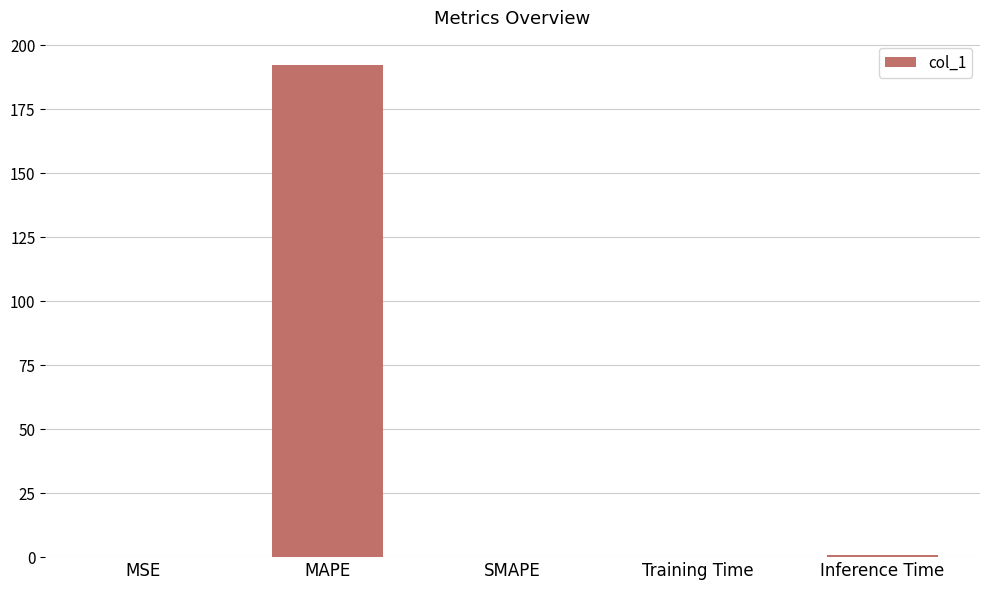

Is it true that the value at MAPE is 192.3?

True